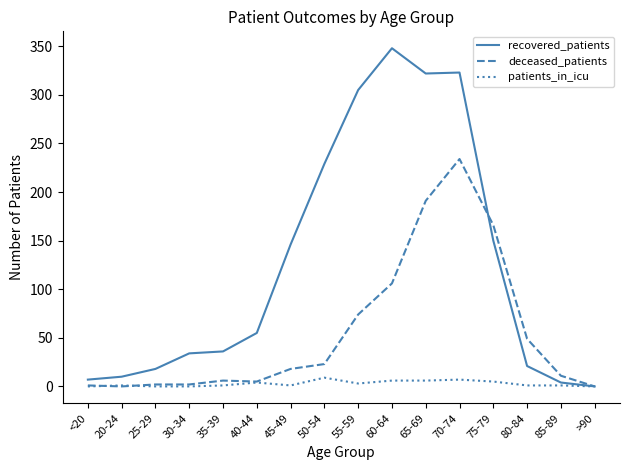

True or false: deceased_patients has a value of 0 at >90.

True